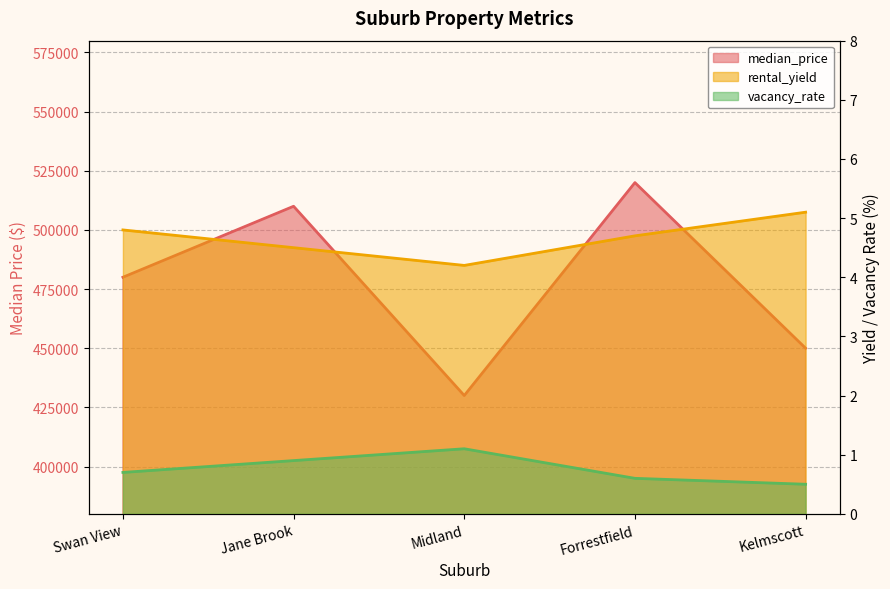

Reading left to right, extract all data points from this chart.

median_price: 480000.0	510000.0	430000.0	520000.0	450000.0
rental_yield: 4.8	4.5	4.2	4.7	5.1
vacancy_rate: 0.7	0.9	1.1	0.6	0.5